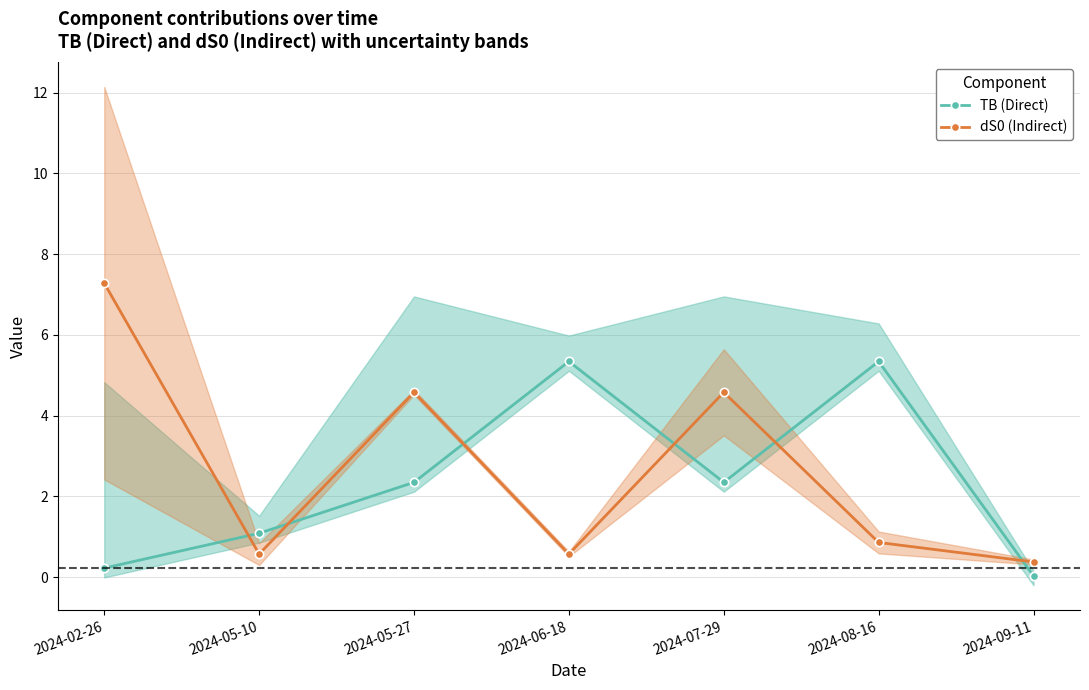

Rank the series by their average value, from lowest to highest.

TB (Direct), dS0 (Indirect)